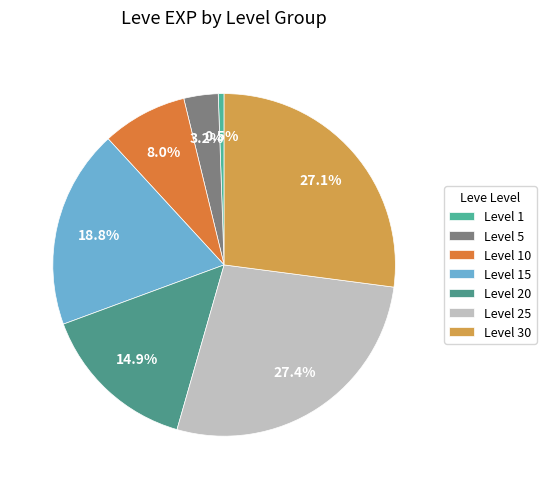

Count the number of slices in the pie.

7